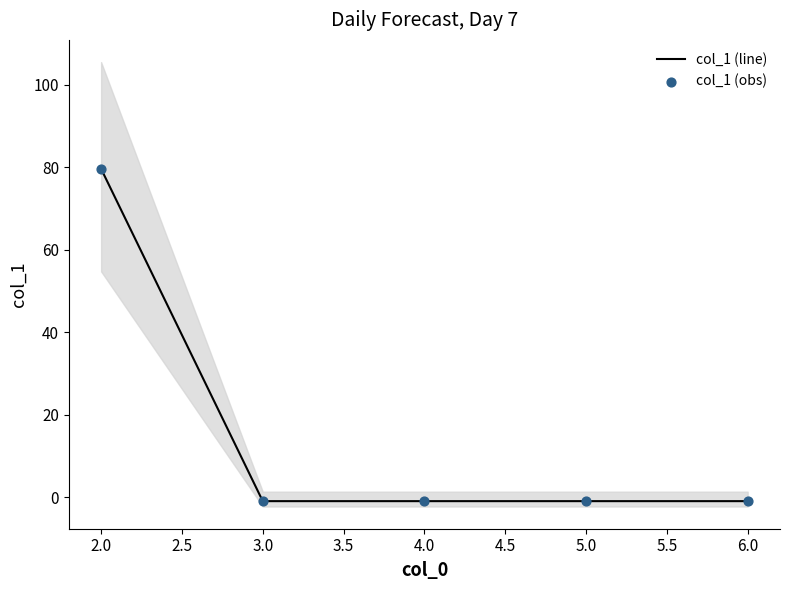

Is it true that col_1 (line) equals -1.0 at 5.0?

True